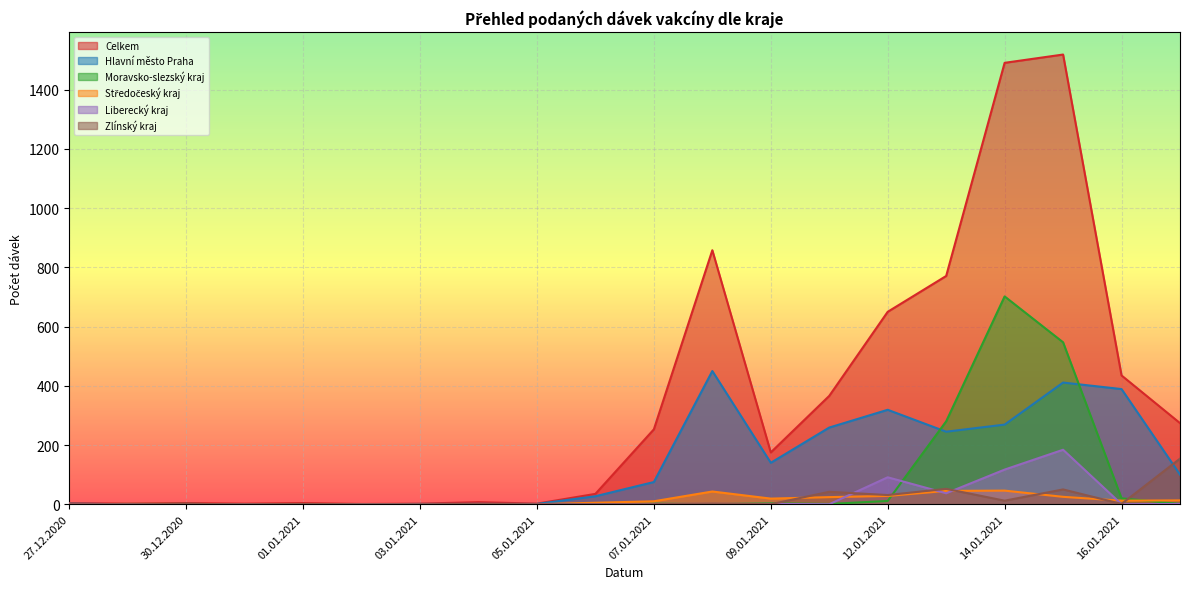

Rank the series by their maximum value, from lowest to highest.

Středočeský kraj, Zlínský kraj, Liberecký kraj, Hlavní město Praha, Moravsko-slezský kraj, Celkem